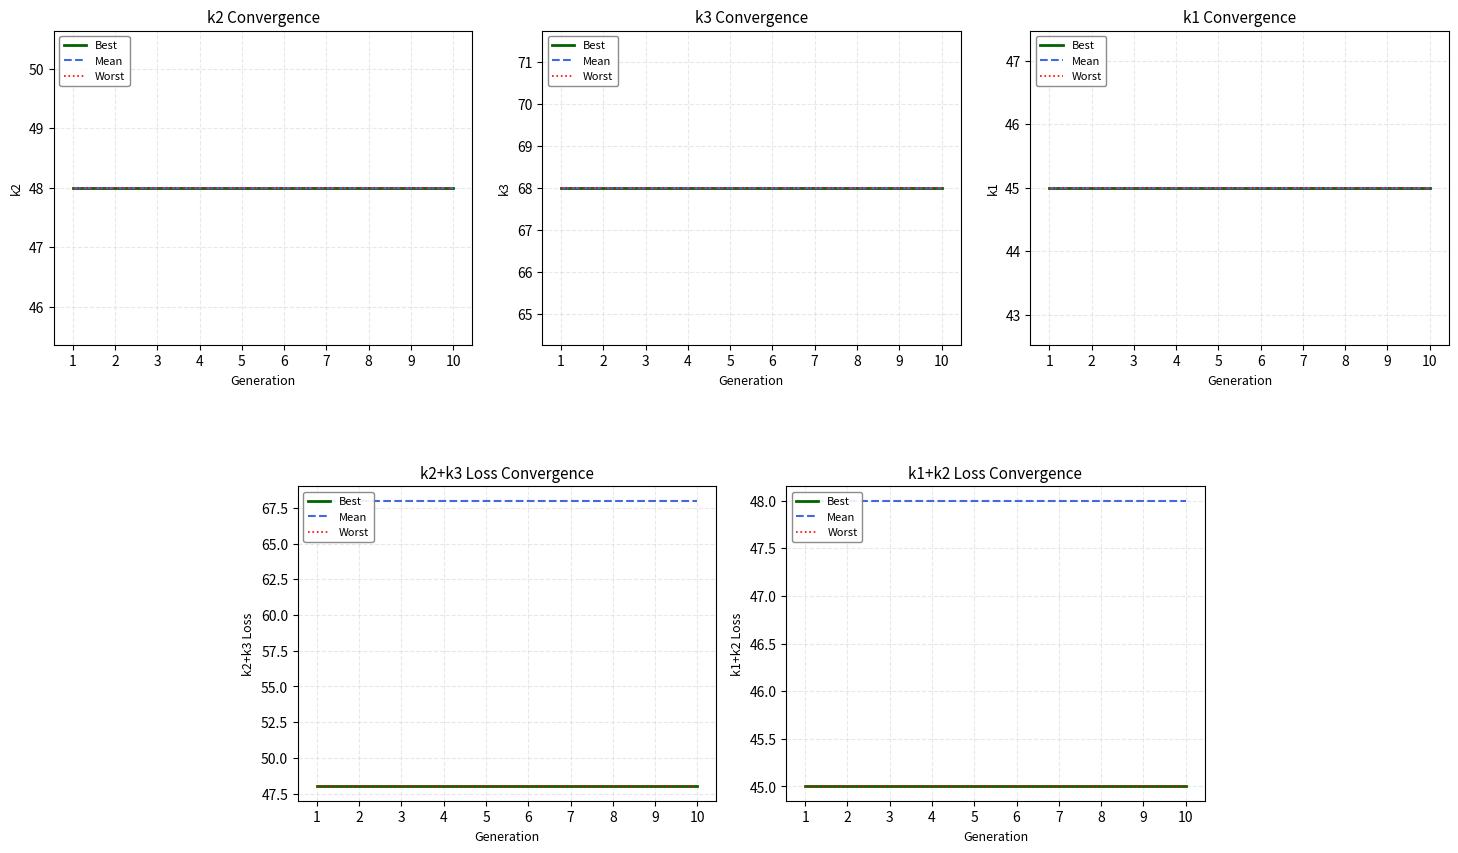

How many categories are shown in the chart?

10